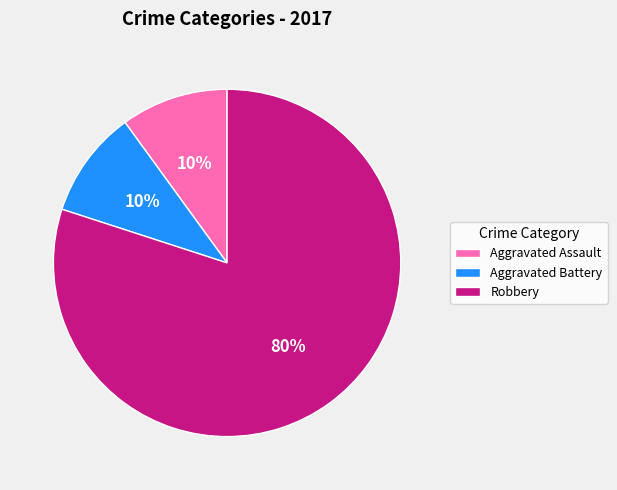

How many segments does this pie chart have?

3